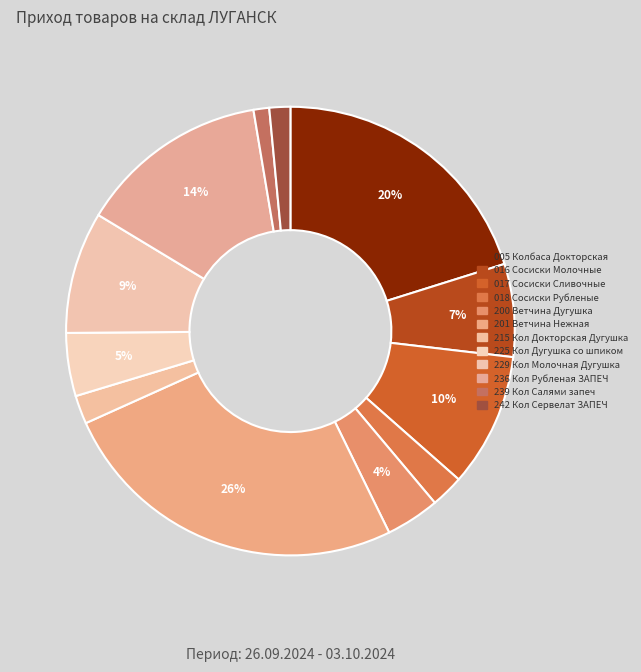

To the nearest percent, what is the difference between the largest and smallest slice percentages?

24%